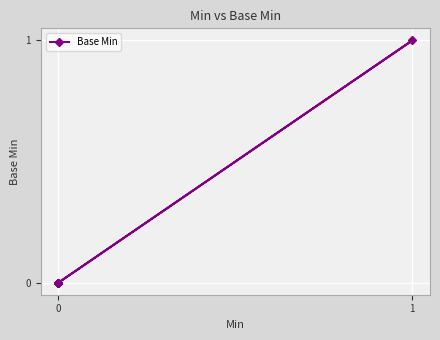

What is the sum of all values?

1